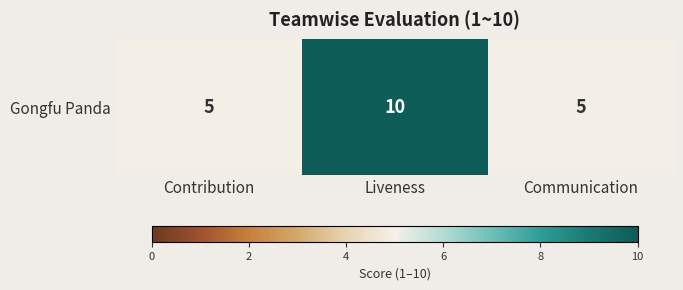

Which category has the highest value across all series?

Liveness